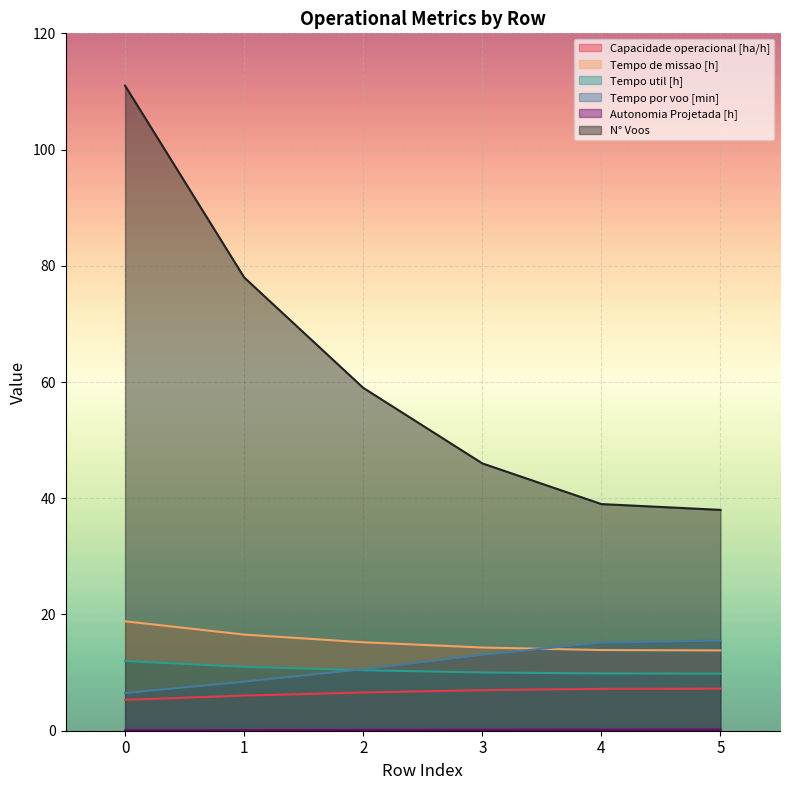

Reading right to left, what are all the values shown in this chart?

Capacidade operacional [ha/h]: 5=7.2	4=7.2	3=7.0	2=6.6	1=6.0	0=5.3
Tempo de missao [h]: 5=13.8	4=13.9	3=14.3	2=15.2	1=16.5	0=18.8
Tempo util [h]: 5=9.8	4=9.8	3=10.0	2=10.4	1=11.0	0=12.0
Tempo por voo [min]: 5=15.5	4=15.2	3=13.1	2=10.6	1=8.4	0=6.5
Autonomia Projetada [h]: 5=0.2	4=0.2	3=0.2	2=0.1	1=0.1	0=0.1
N° Voos: 5=38.0	4=39.0	3=46.0	2=59.0	1=78.0	0=111.0